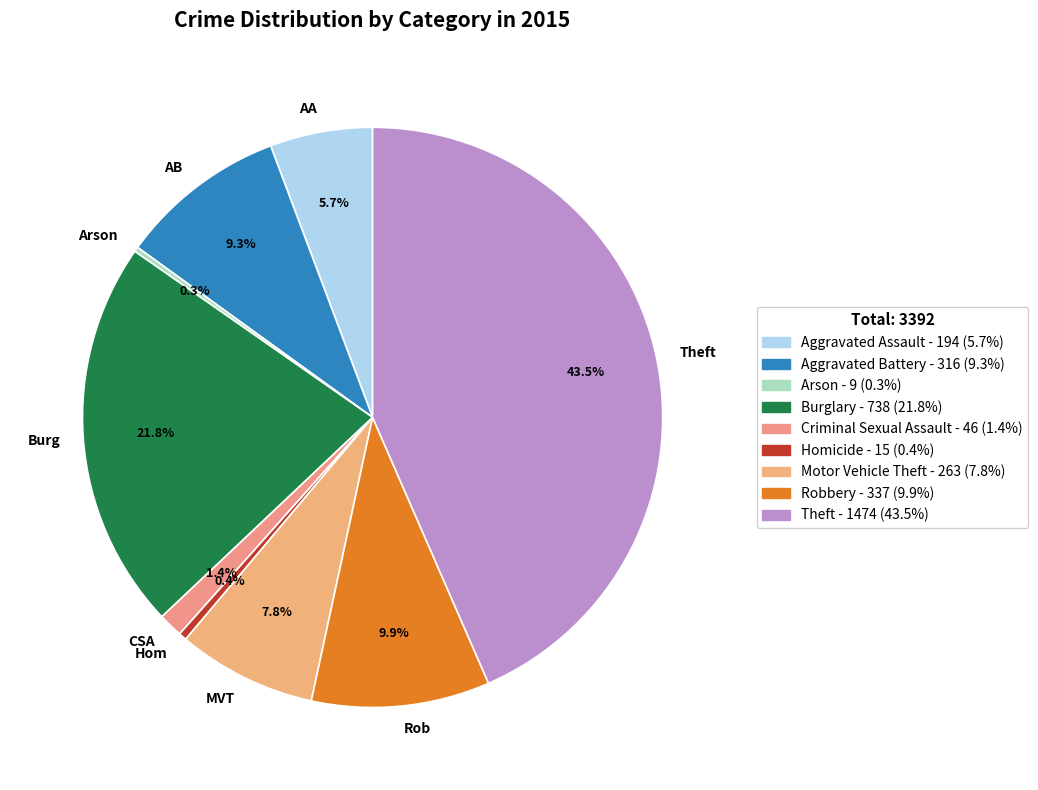

What is the largest slice in the pie chart?

Theft